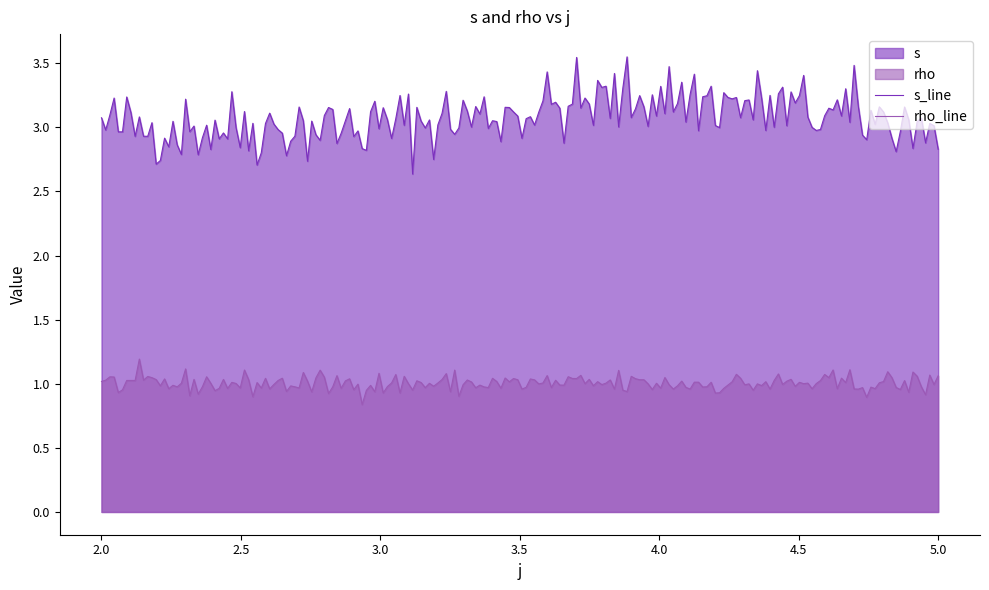

True or false: rho_line and s_line cross at least once.

False